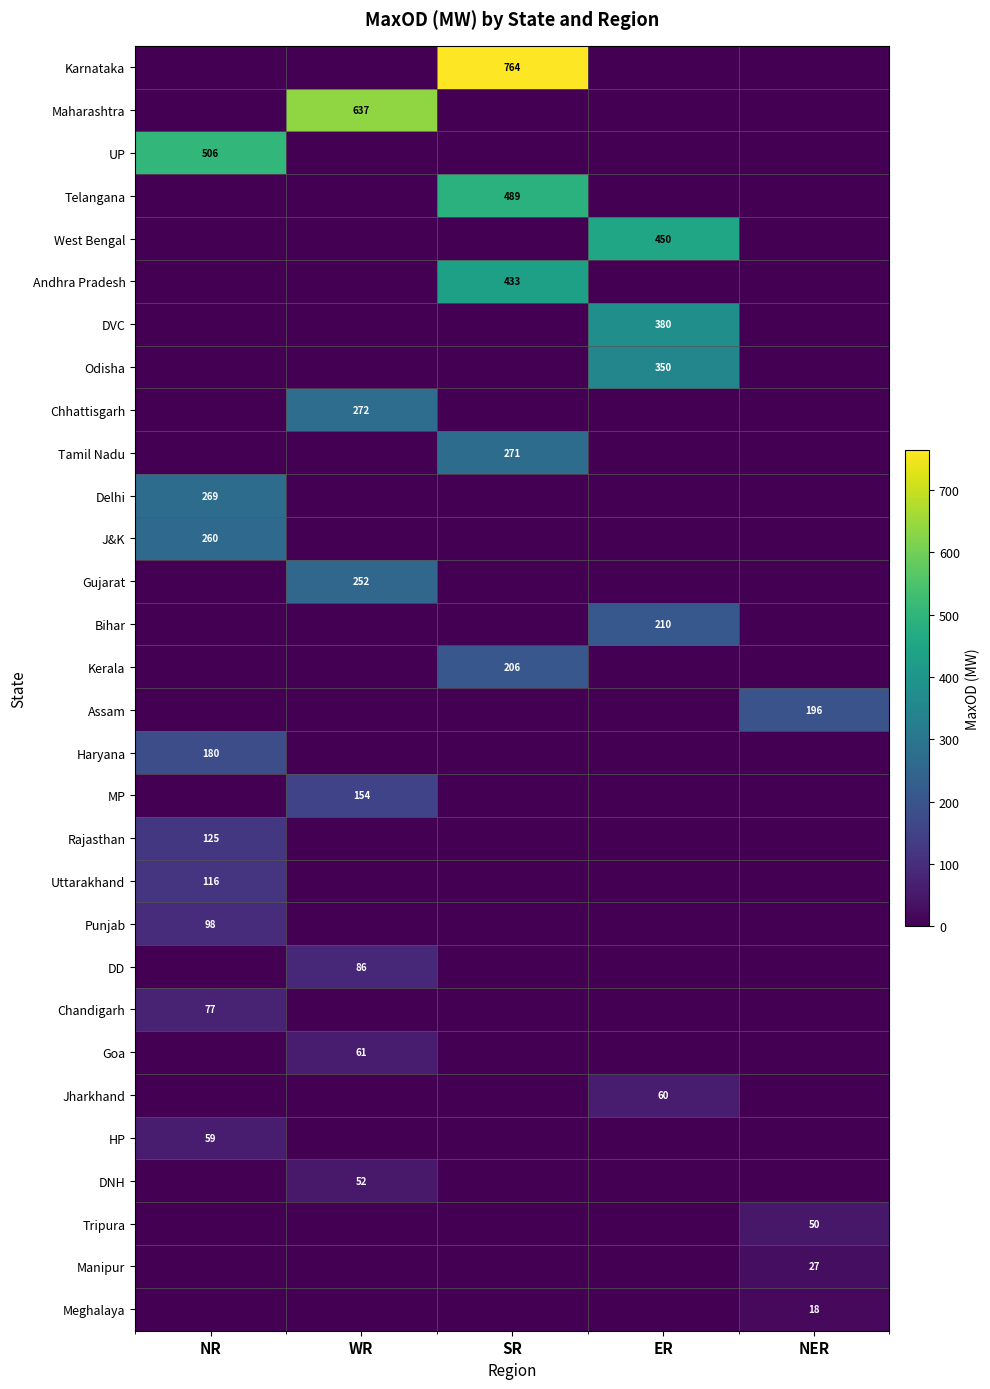

The value of Rajasthan at NER is 39. True or false?

False